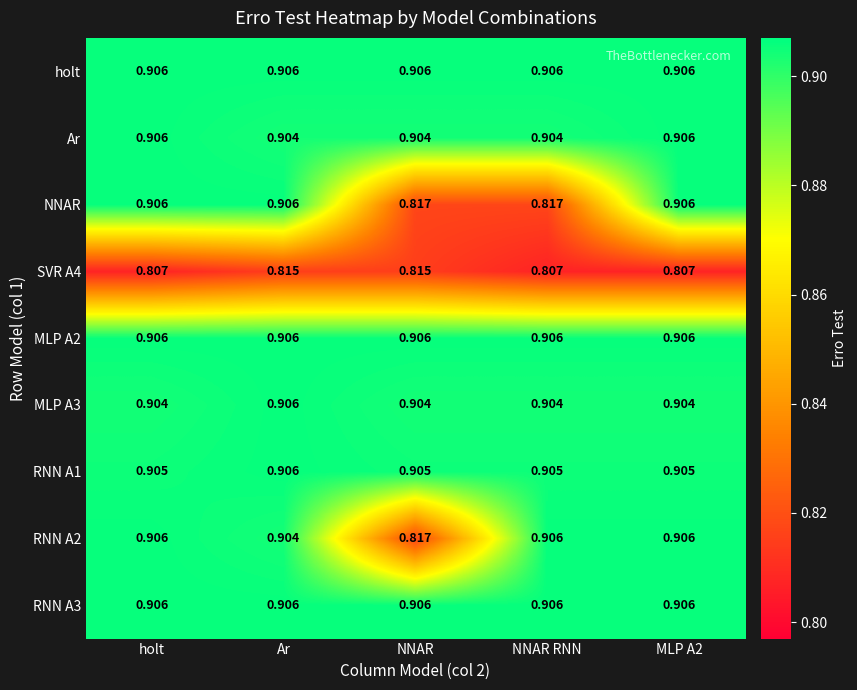

Is the value of SVR A4 at NNAR RNN greater than the value of RNN A2 at Ar?

No